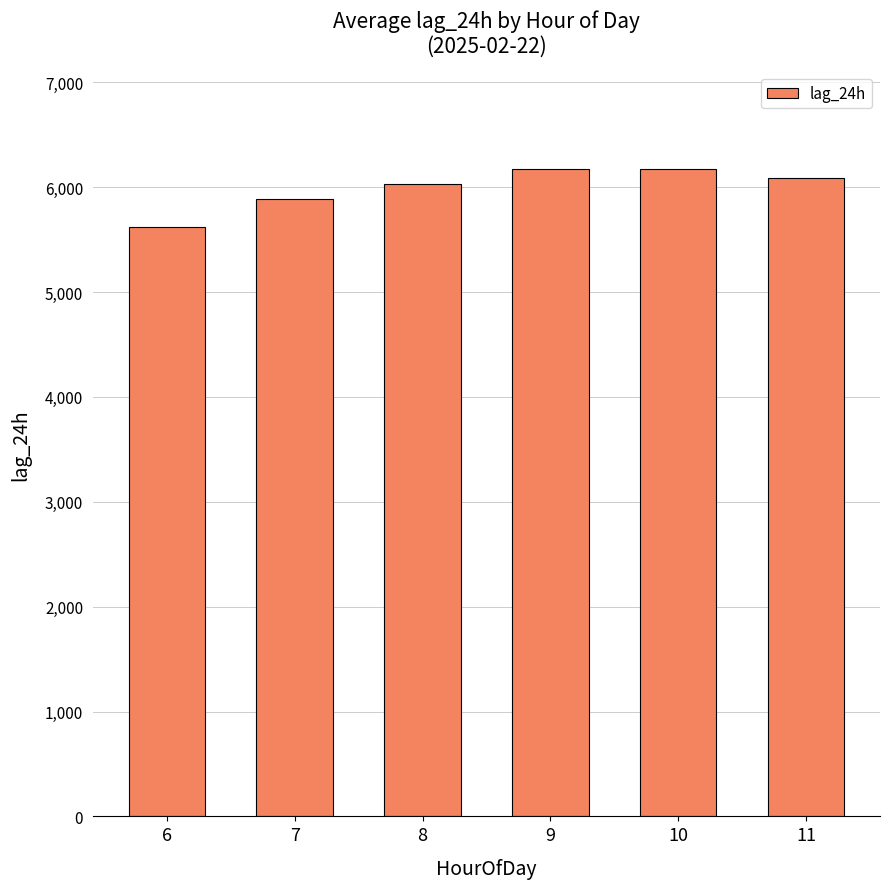

What is the greatest value displayed?

6177.0